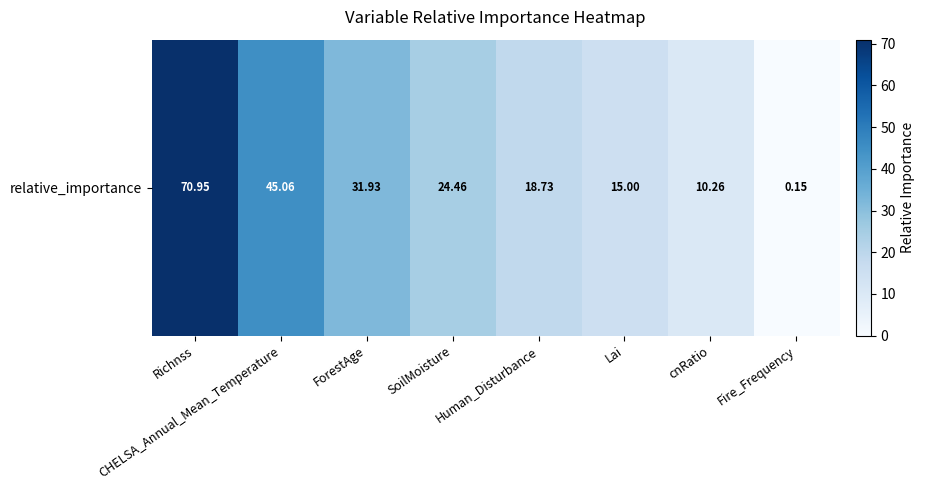

Count the number of categories in the chart.

8